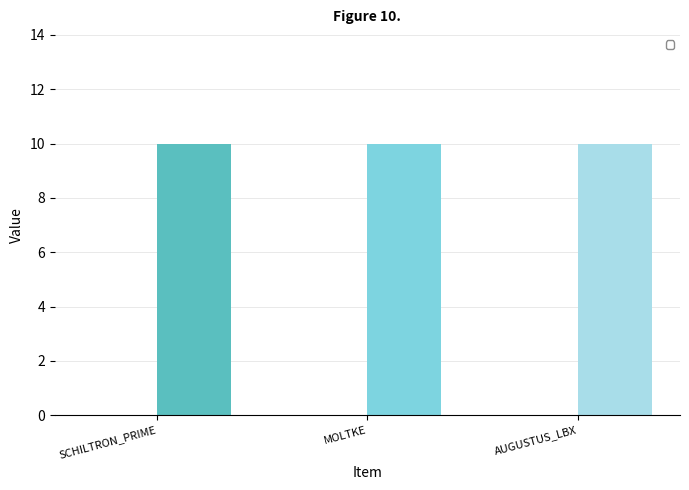

Reading left to right, extract all data points from this chart.

_1: 0	0	0
_2: 10	10	10